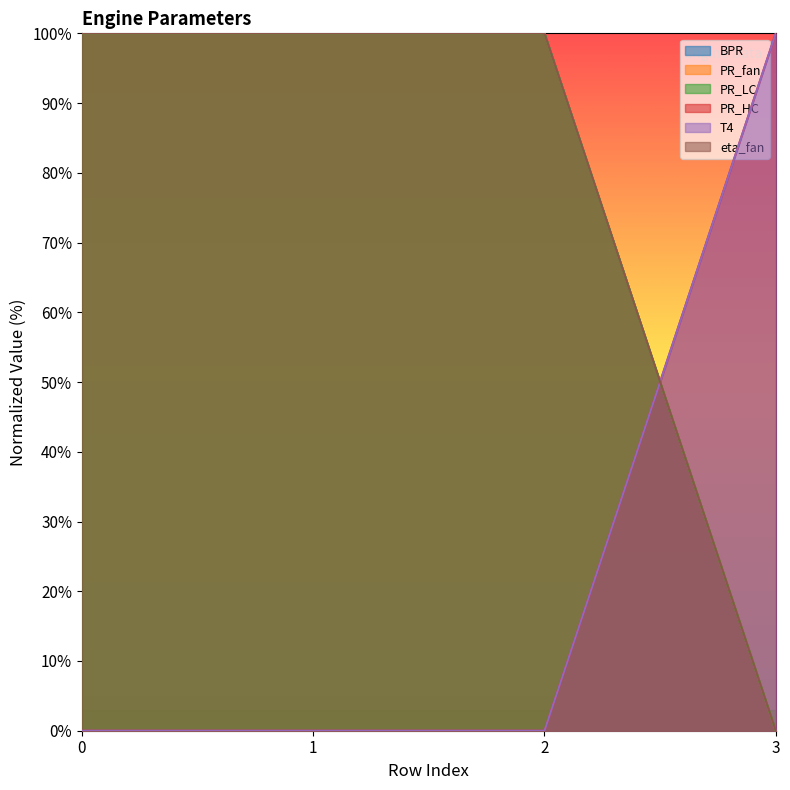

True or false: PR_fan has more than 0 points higher than both neighbors.

False